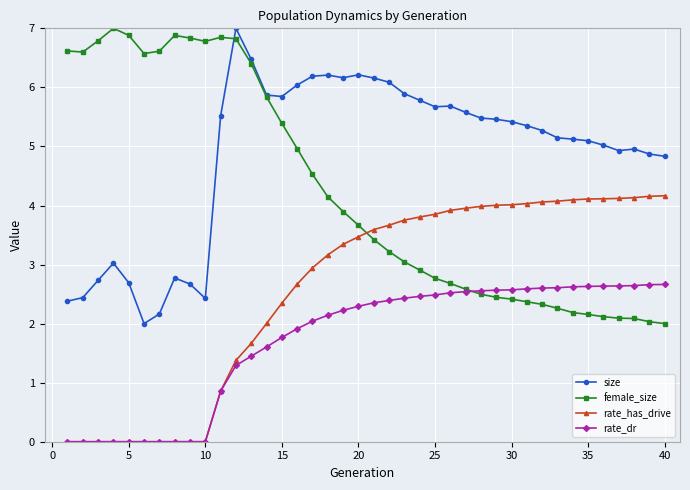

What is the lowest value of the female_size series?

2.0